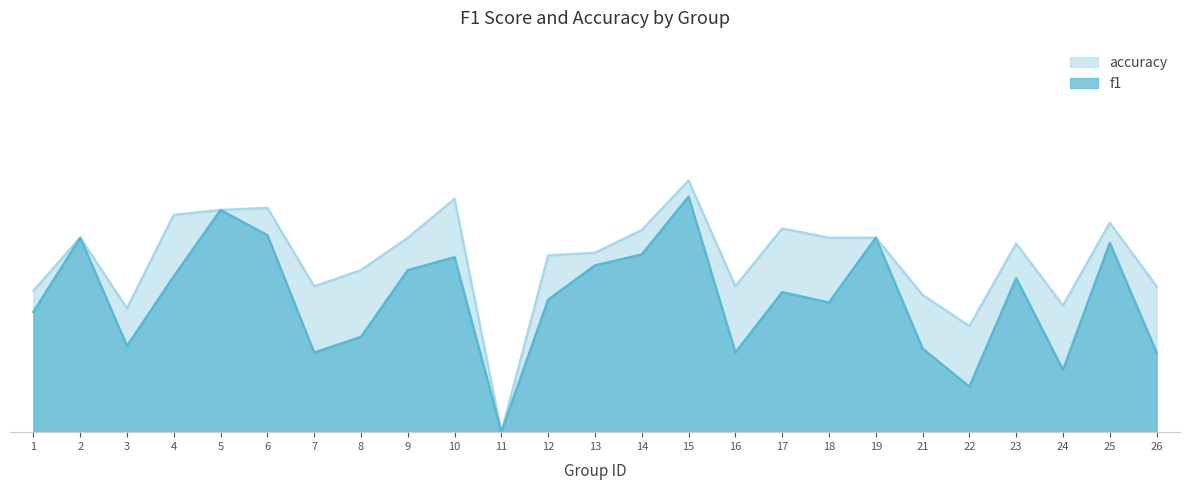

How many series are shown in this chart?

2